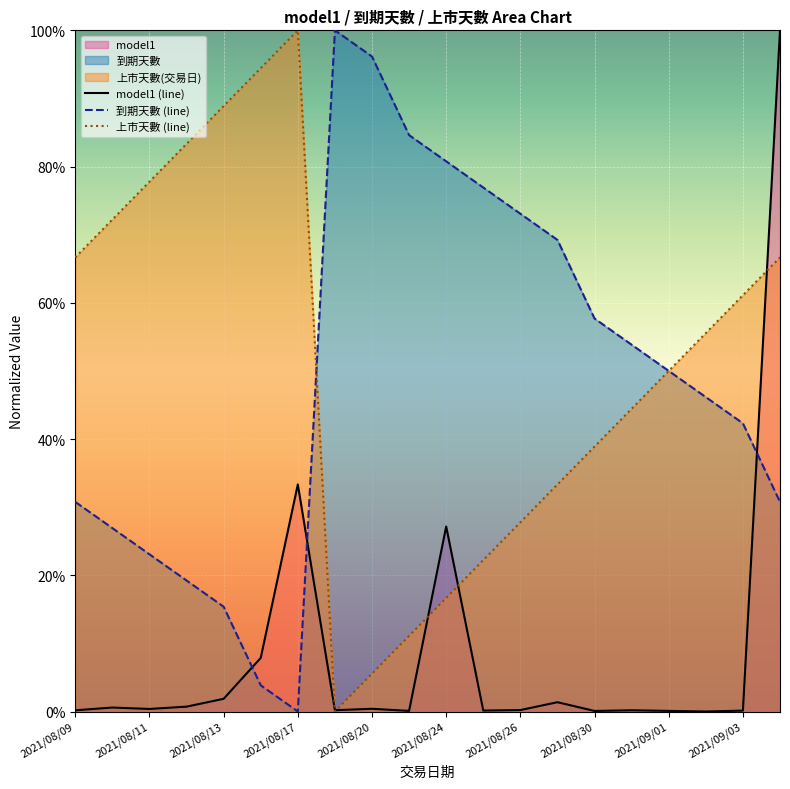

Between 2021/08/09 and 2021/08/17, which series saw the biggest shift?

上市天數 (line)